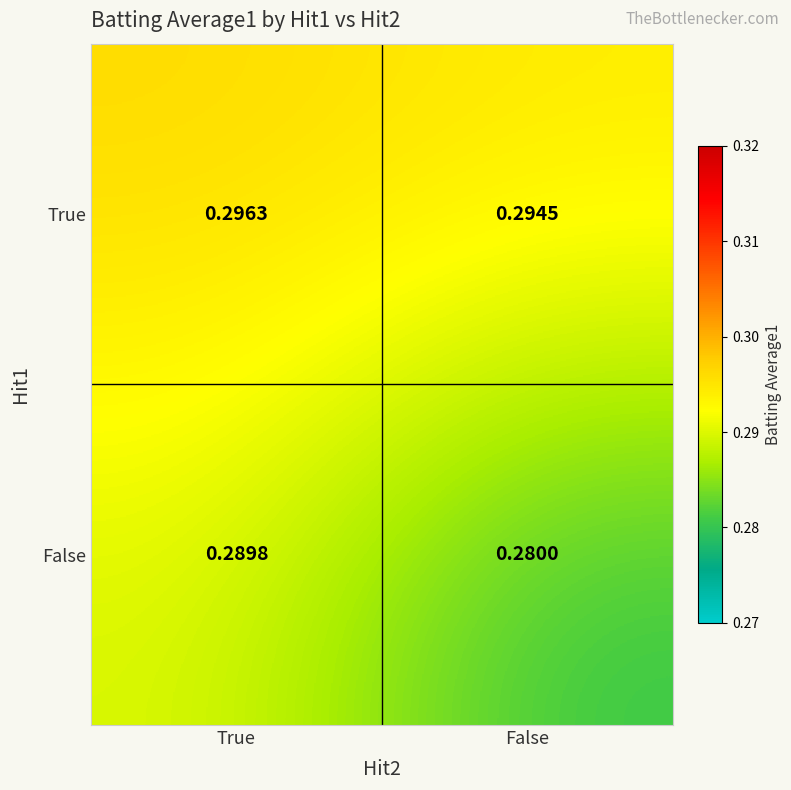

Which series has the widest spread of values?

False